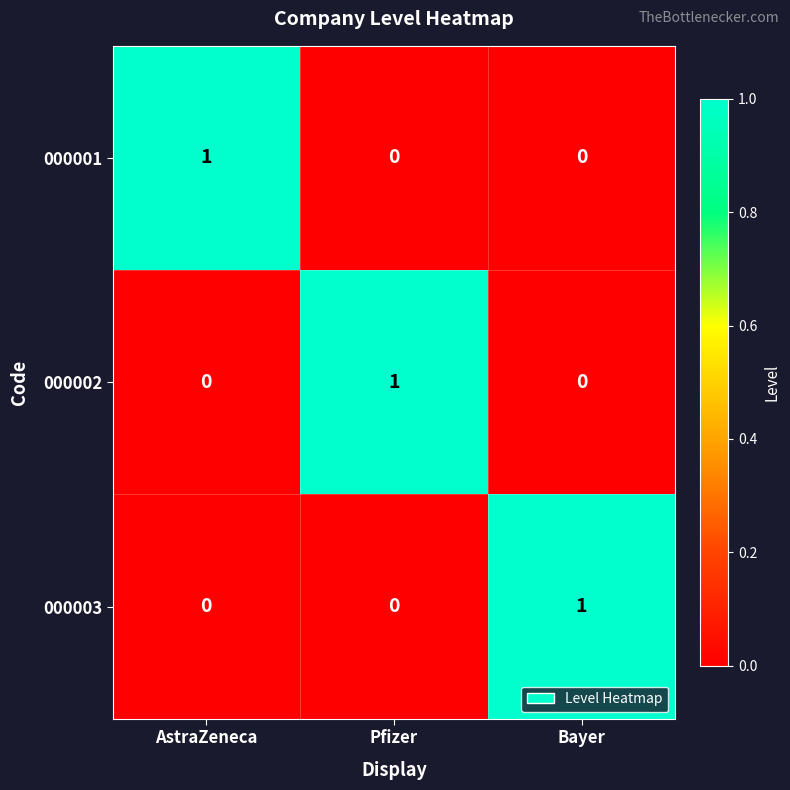

The value of 000003 at Pfizer is 0. True or false?

True